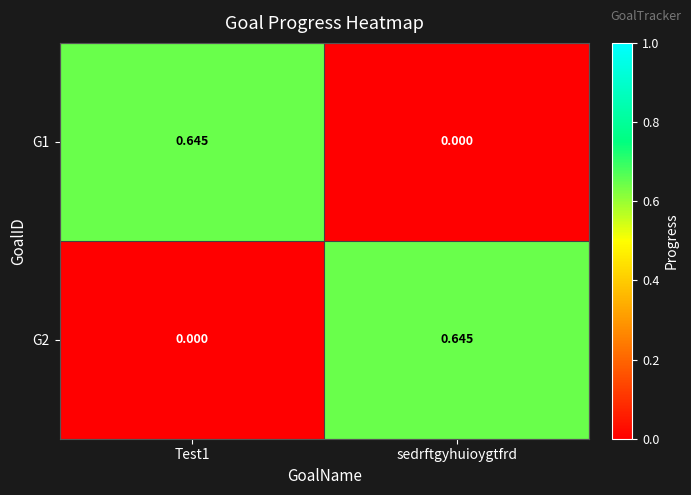

Where is G1 nearest to the value 0?

sedrftgyhuioygtfrd